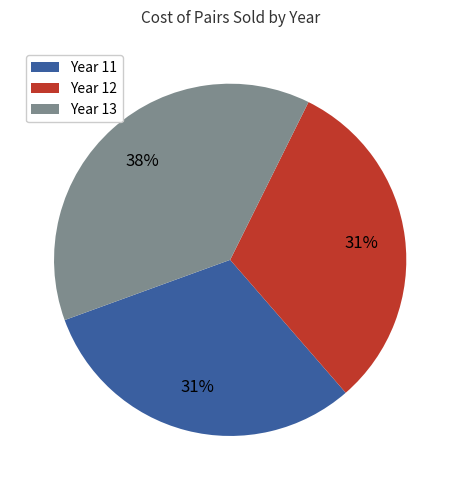

Approximately how many times larger is the value at Year 12 compared to Year 11?

1.0